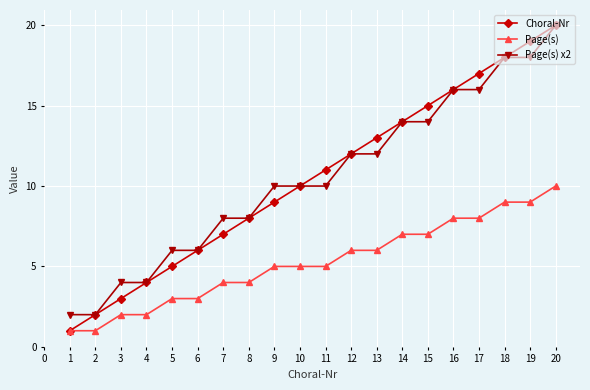

At 5, list the series in order from smallest to largest.

Page(s), Choral-Nr, Page(s) x2